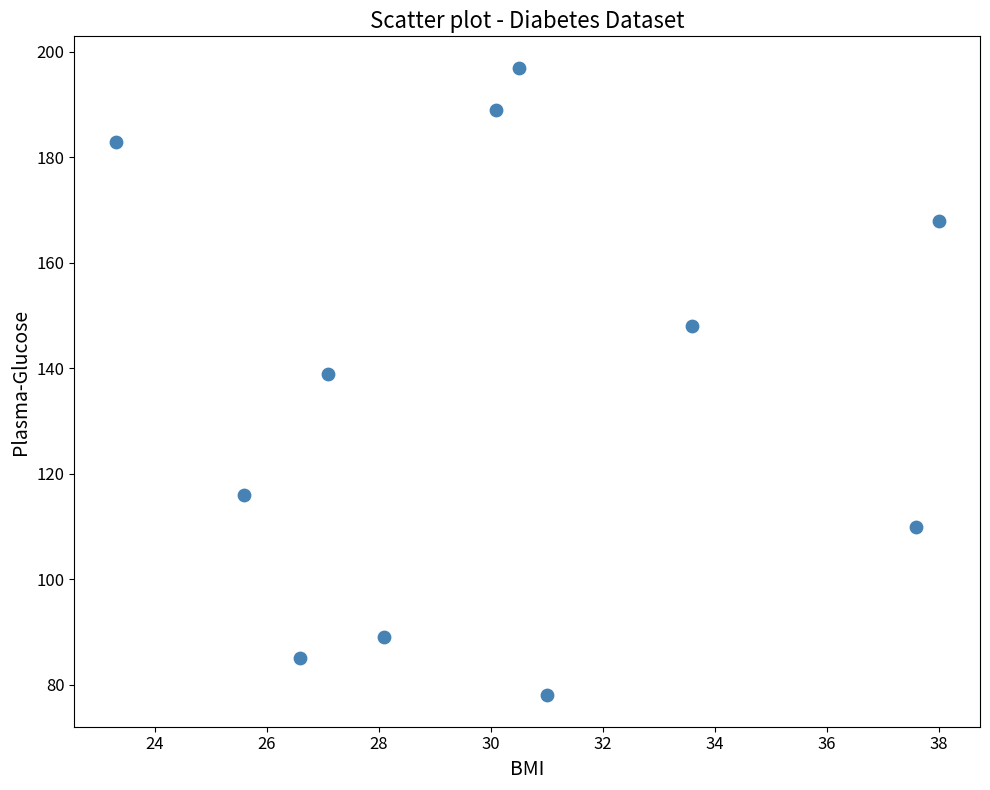

What is the average Y value?

137